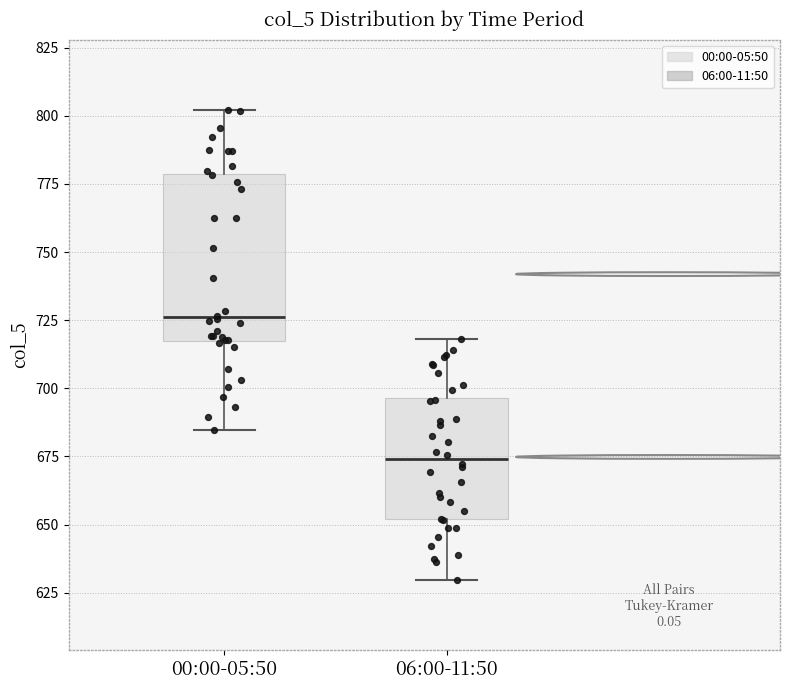

Which box has the lowest median line?

06:00-11:50